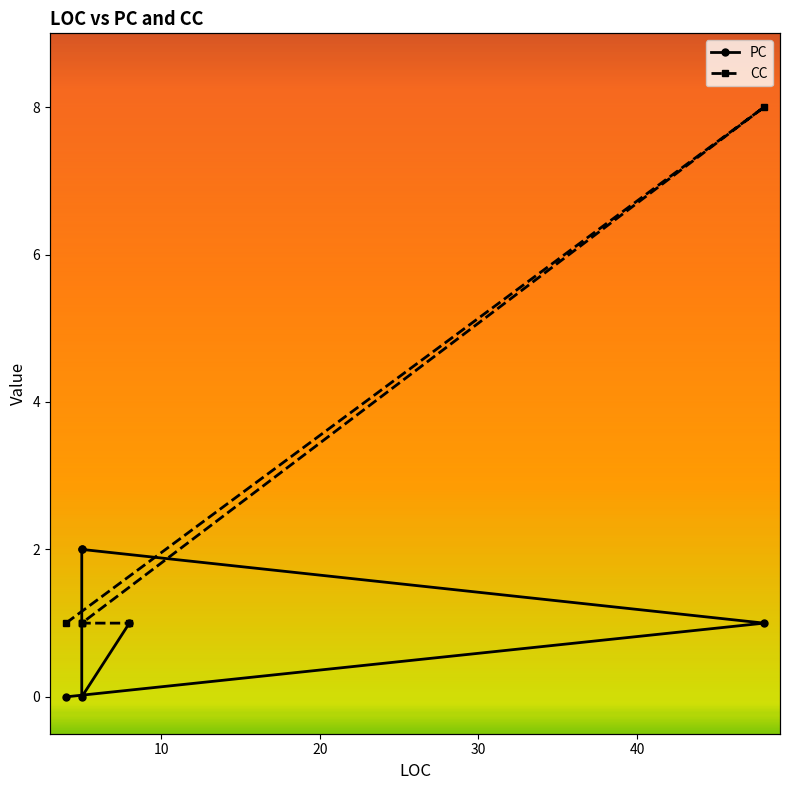

Where does the PC series first go above 1?

5